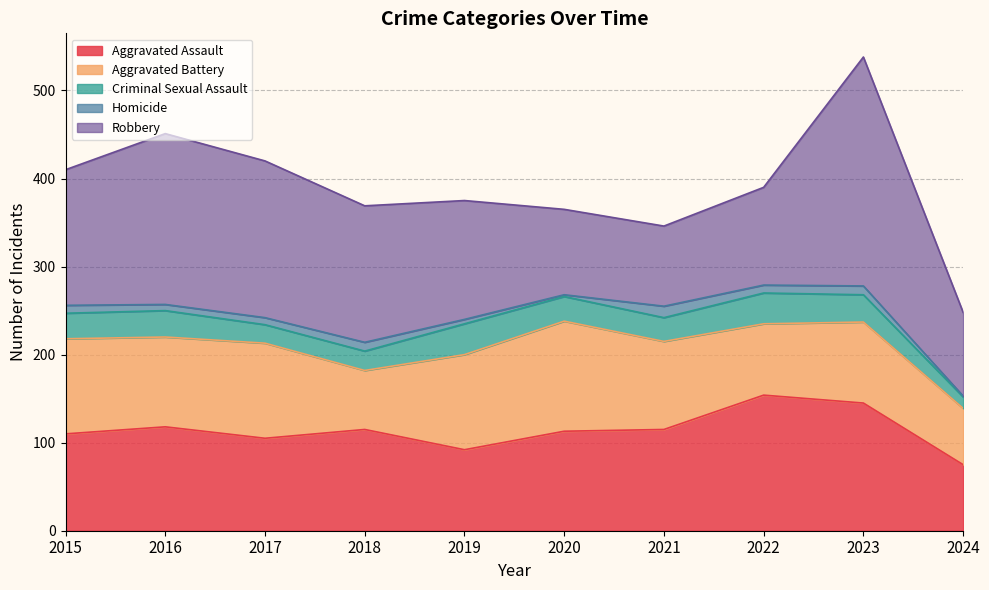

What is the difference between the maximum and minimum values in the Homicide series?

12